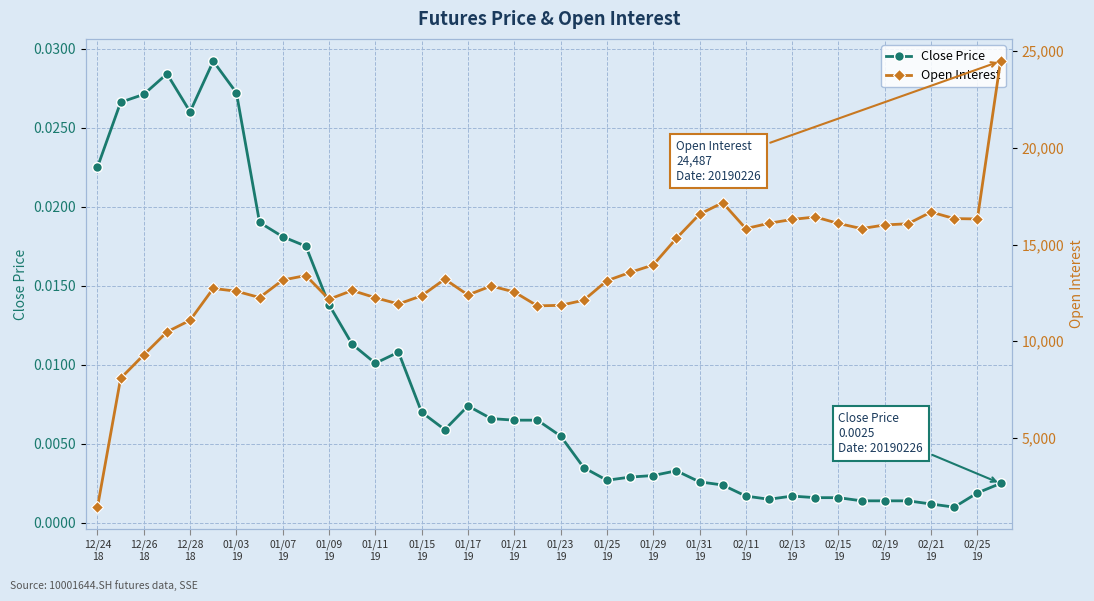

Reading left to right, what are all the values shown in this chart?

Close Price: 0.0	0.0	0.0	0.0	0.0	0.0	0.0	0.0	0.0	0.0	0.0	0.0	0.0	0.0	0.0	0.0	0.0	0.0	0.0	0.0	0.0	0.0	0.0	0.0	0.0	0.0	0.0	0.0	0.0	0.0	0.0	0.0	0.0	0.0	0.0	0.0	0.0	0.0	0.0	0.0
Open Interest: 1411.0	8079.0	9291.0	10478.0	11082.0	12728.0	12583.0	12257.0	13160.0	13396.0	12167.0	12623.0	12247.0	11923.0	12348.0	13207.0	12390.0	12854.0	12545.0	11825.0	11854.0	12117.0	13127.0	13556.0	13942.0	15317.0	16567.0	17163.0	15824.0	16099.0	16297.0	16425.0	16089.0	15823.0	16013.0	16074.0	16680.0	16341.0	16323.0	24487.0